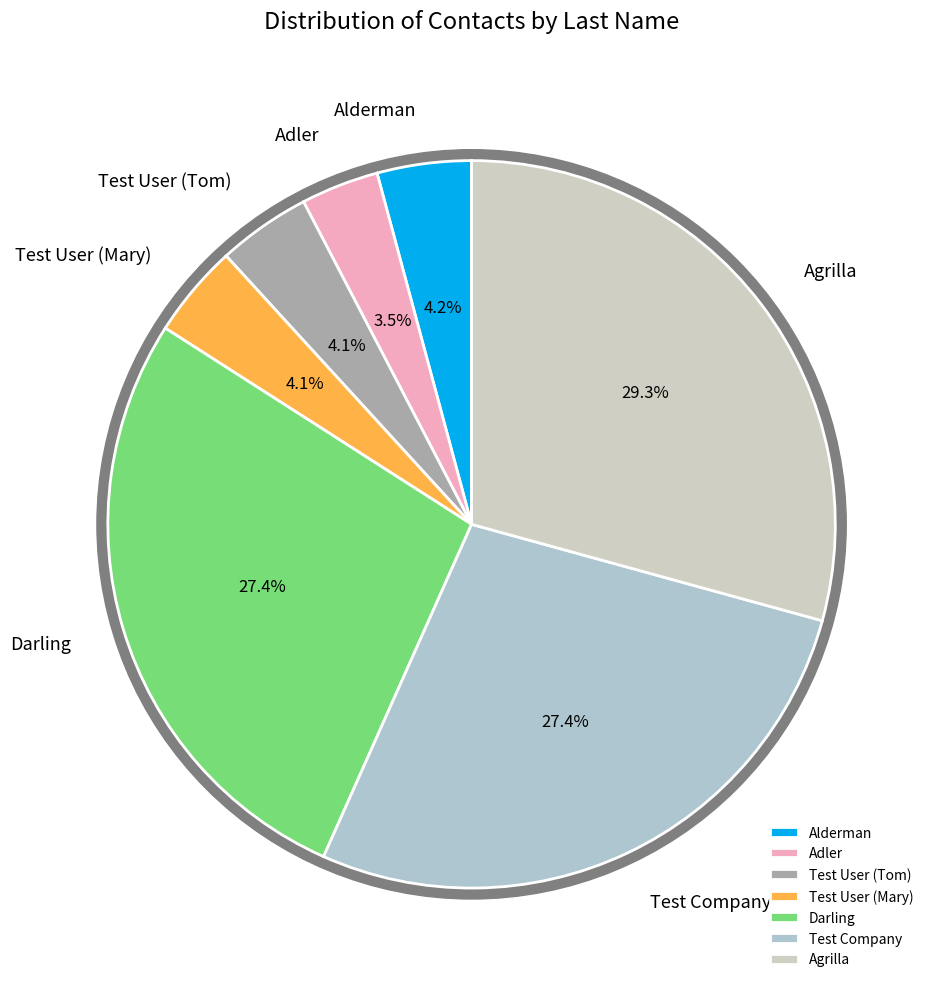

Combined, do Test User (Tom) and Adler account for over 50%?

No